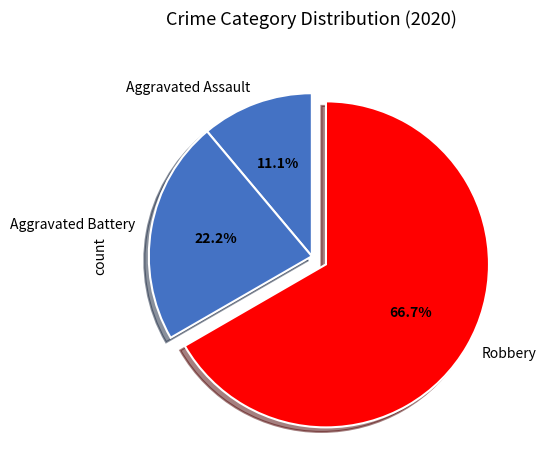

True or false: Robbery accounts for 67% of the total.

True